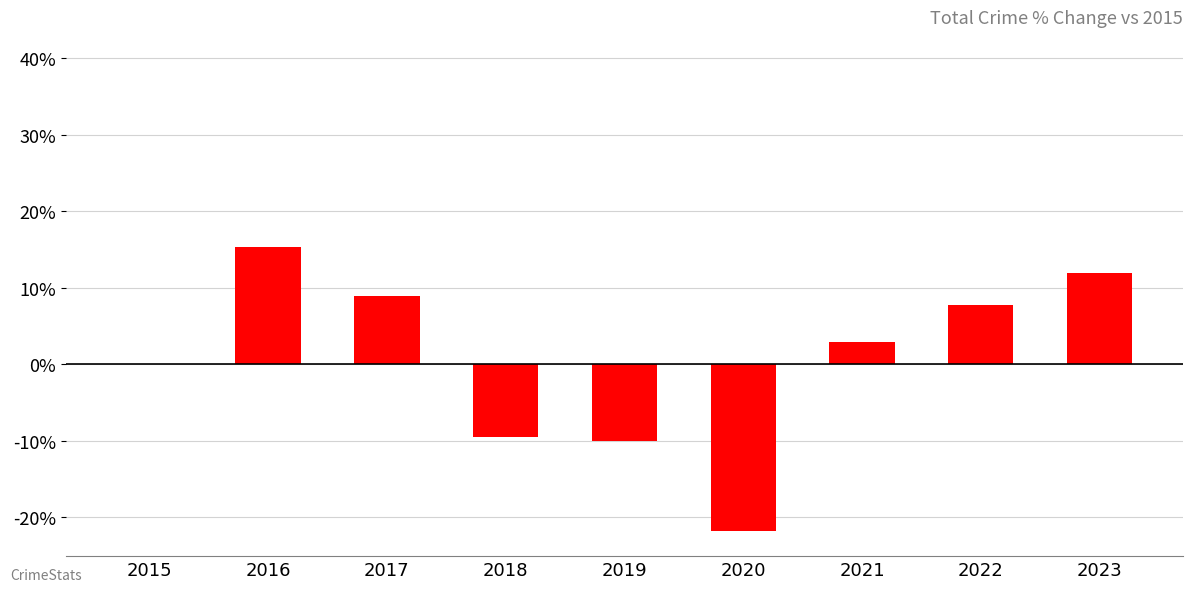

Approximately how many times larger is the value at 2022 compared to 2023?

0.6